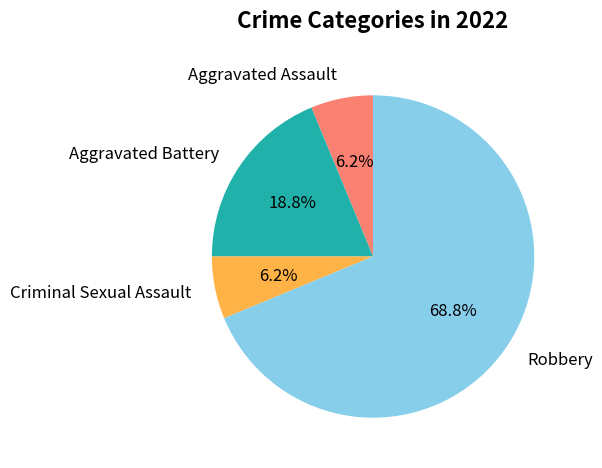

Which slice is the largest?

Robbery